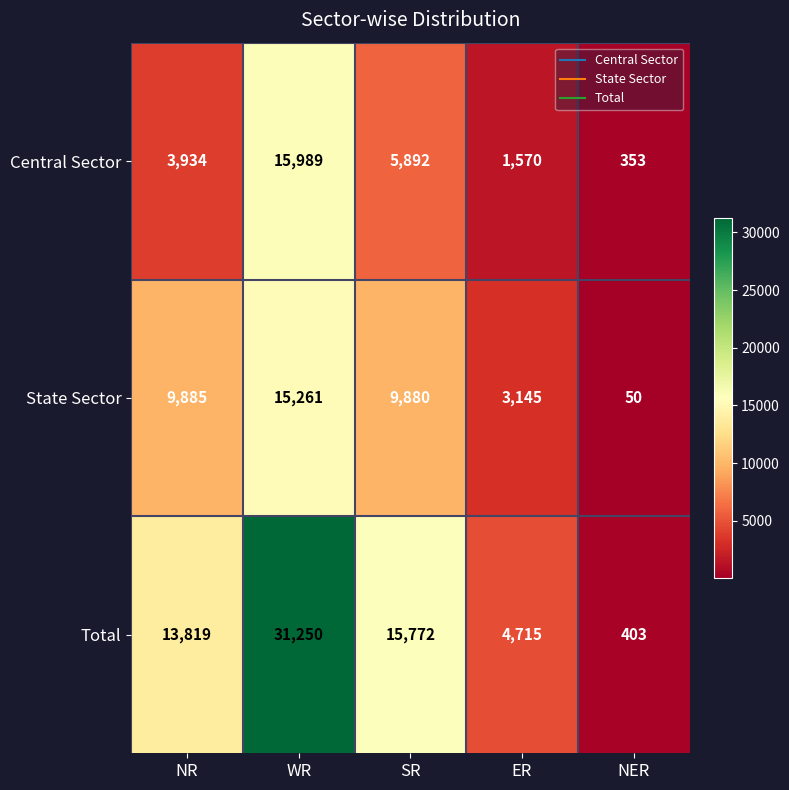

At which label is Total closest to 15826?

SR